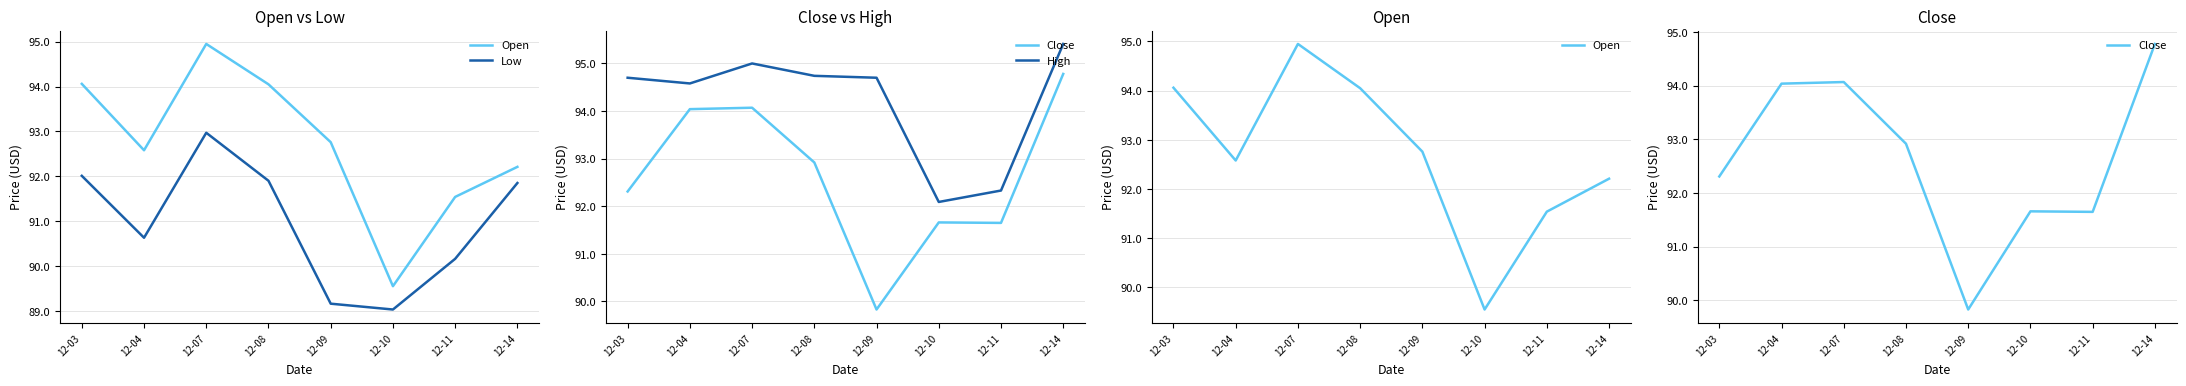

What is the difference between the maximum and minimum values in the Low series?

3.9